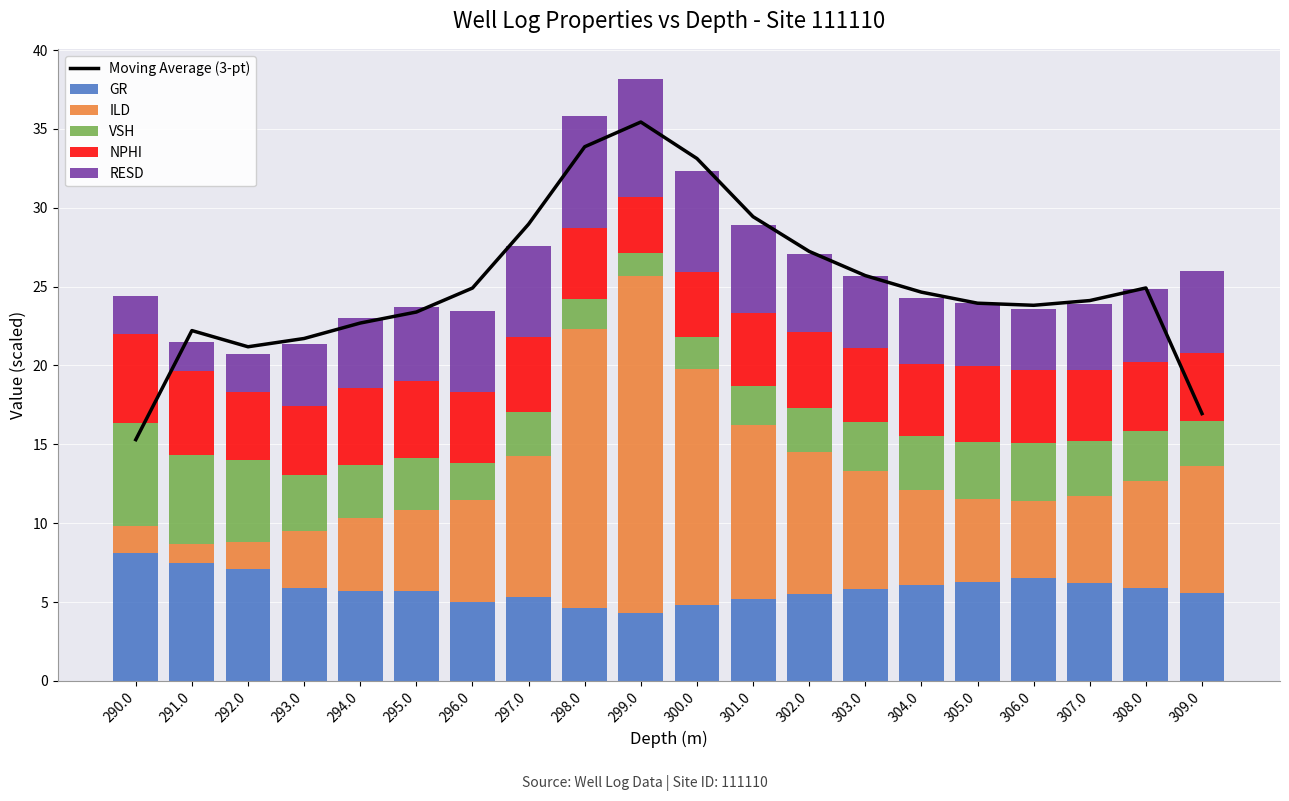

Is it true that VSH equals 2.5 at 301.0?

True